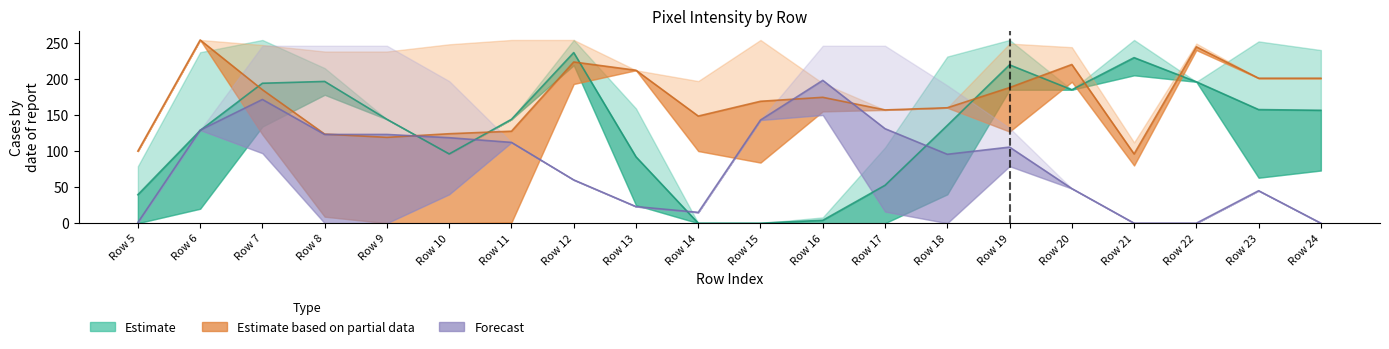

Which series ends up on top after the final intersection of Estimate based on partial data and Estimate?

Estimate based on partial data